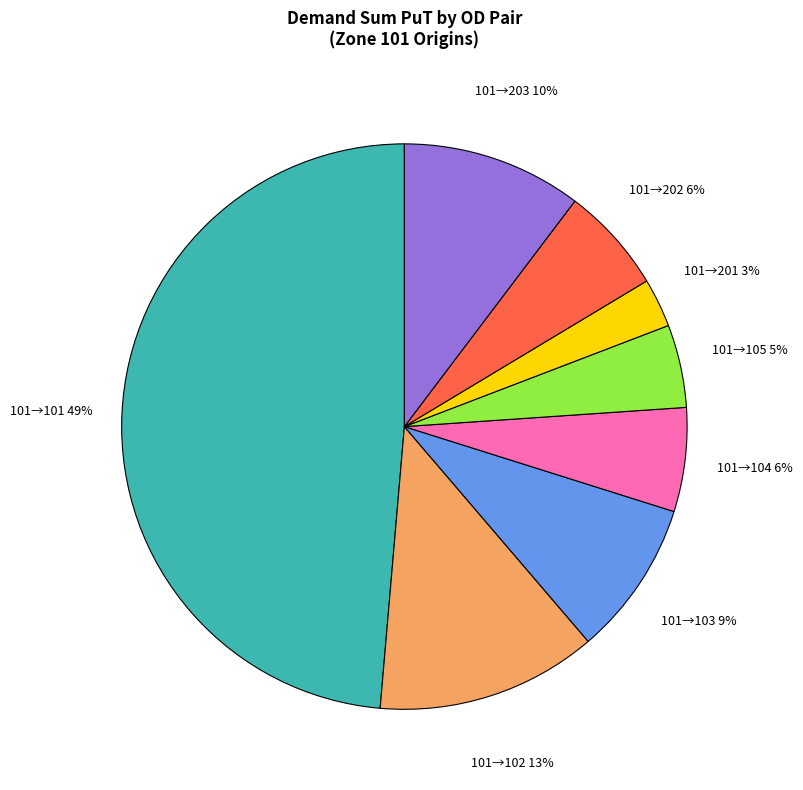

Count the number of slices in the pie.

8